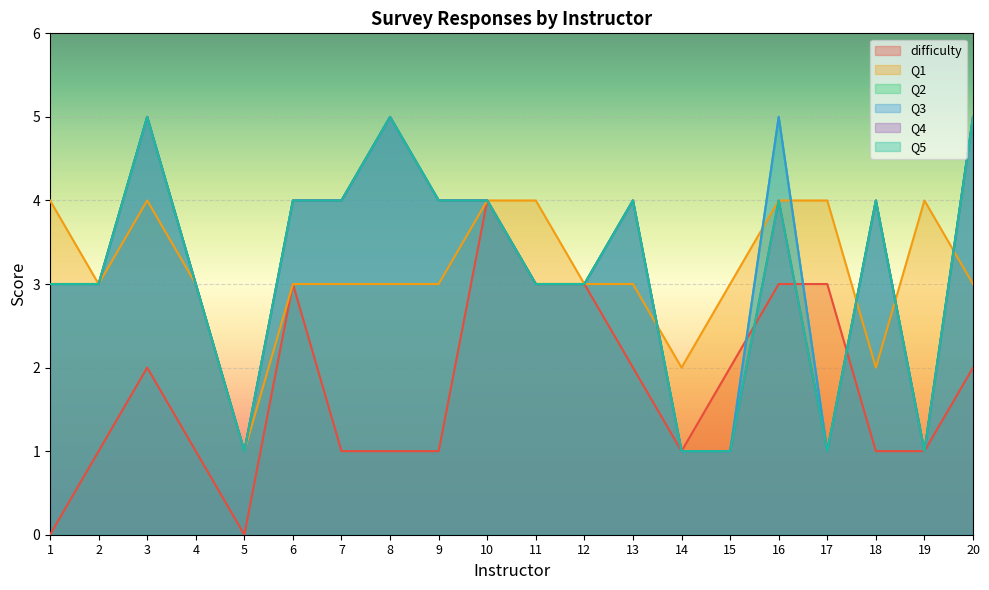

At which label is Q1 closest to 2?

14